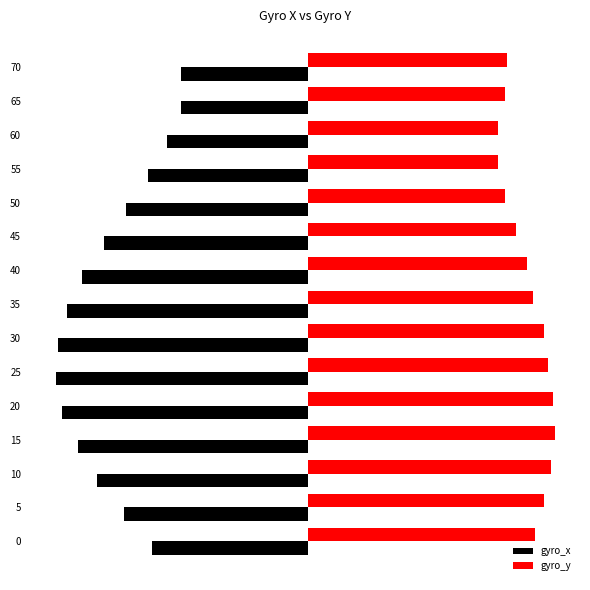

What is the average value of the gyro_y series?

101